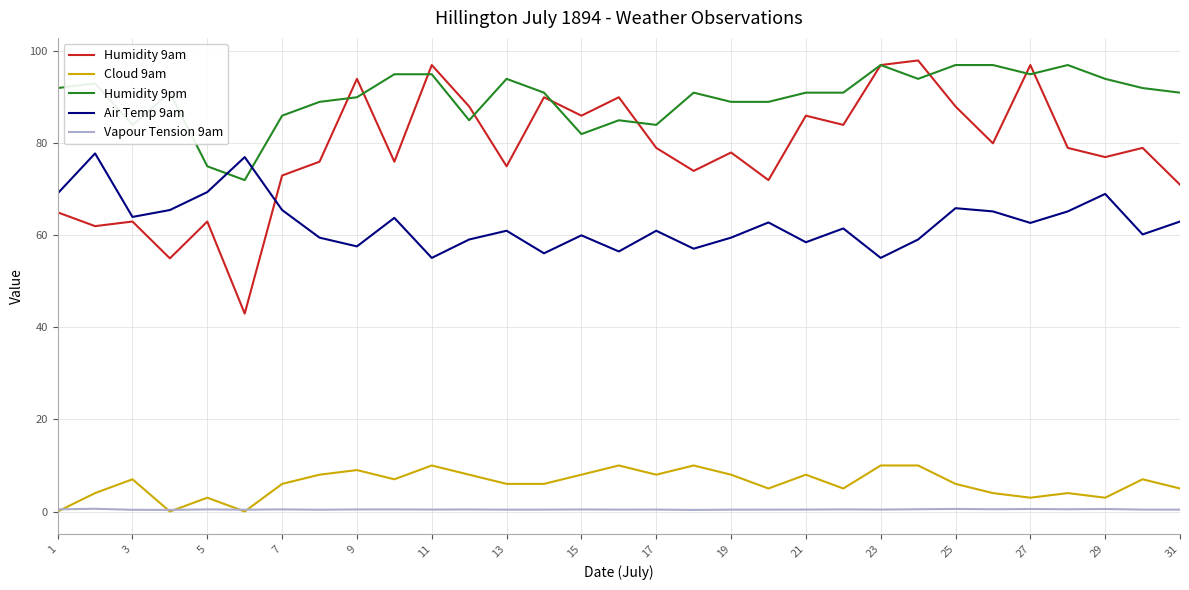

What is the greatest value displayed?

98.0